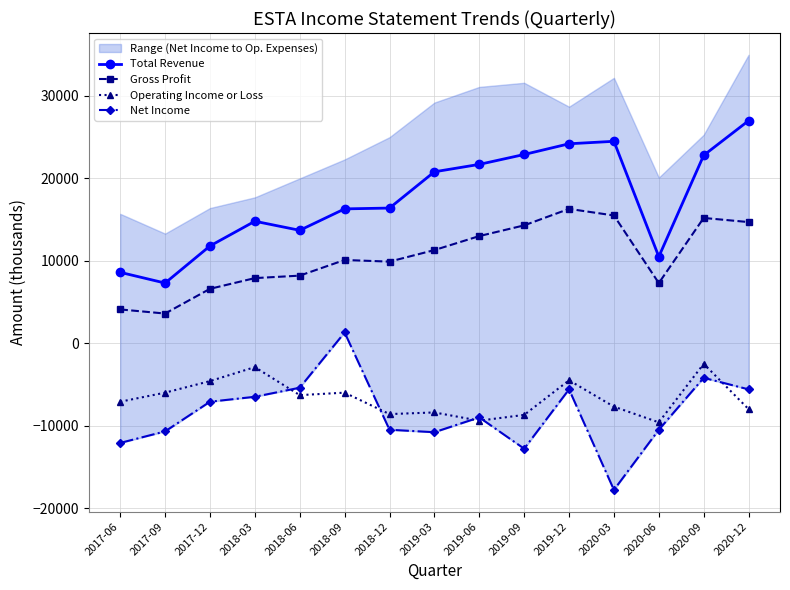

How many interior local valleys does the Gross Profit series have?

3